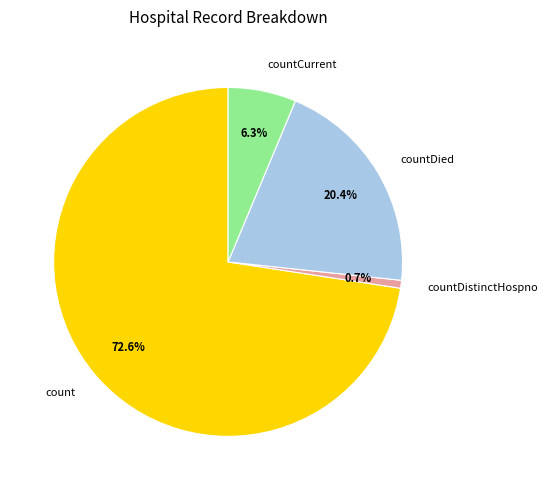

What percentage is the countDied slice, to the nearest percent?

20%